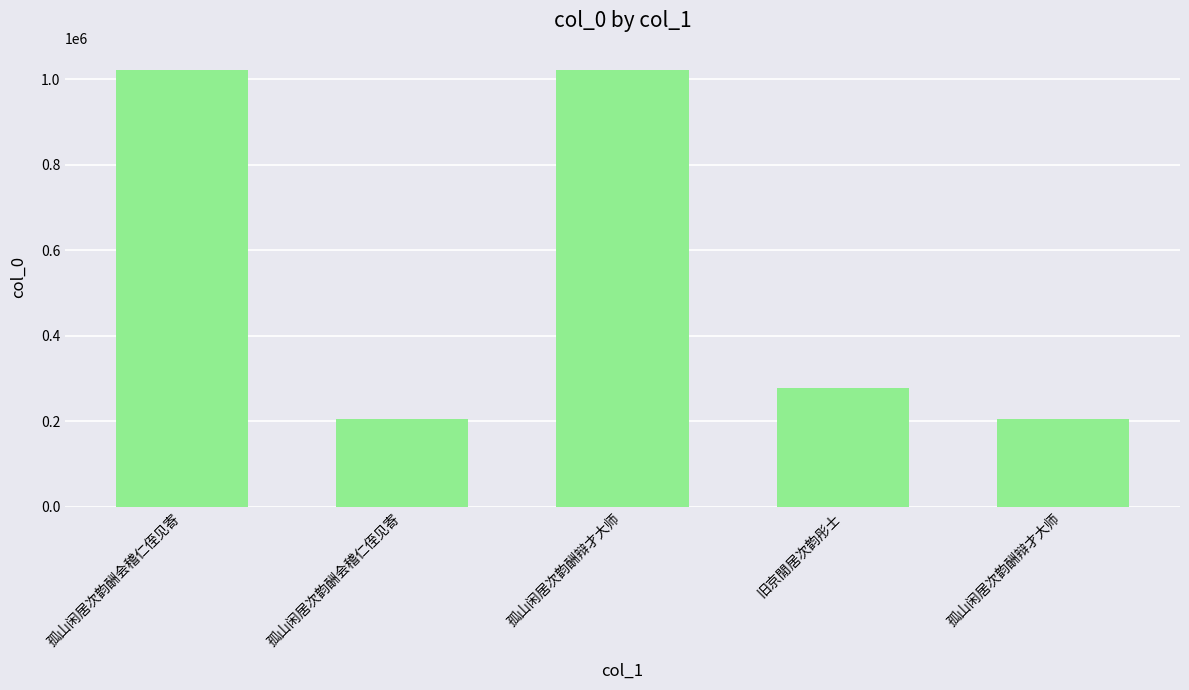

Are the bars horizontal?

No